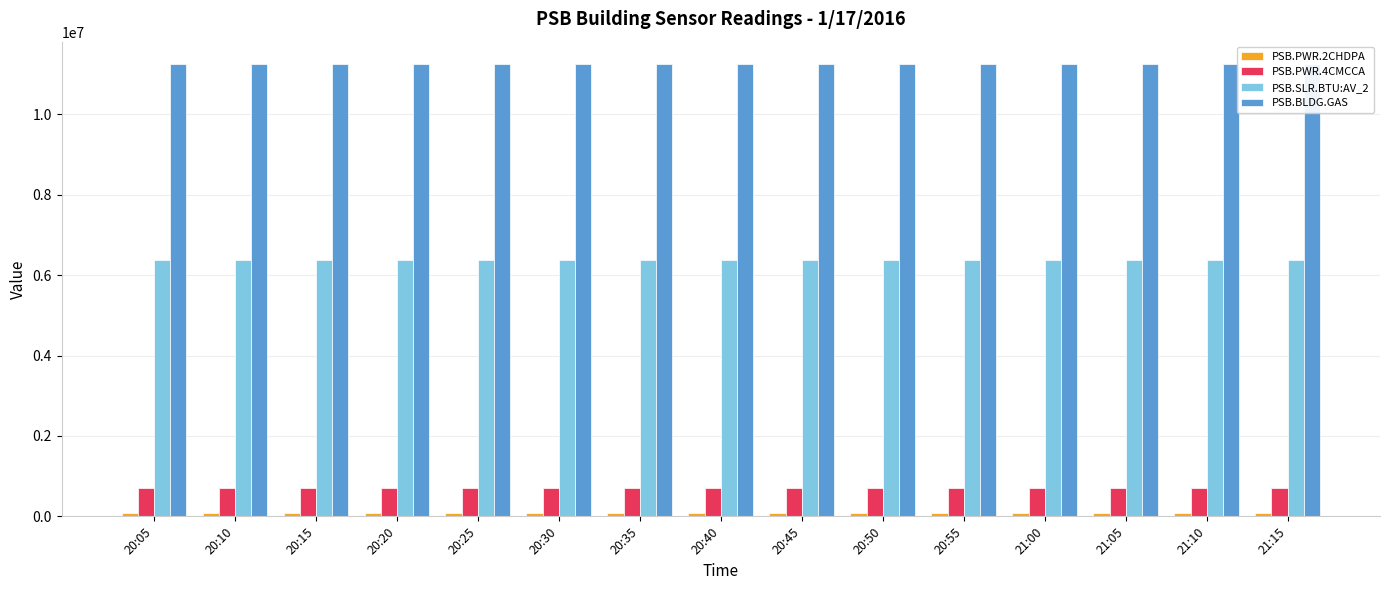

Reading left to right, transcribe all the data shown in this chart.

PSB.PWR.2CHDPA: 71225	71226	71226	71228	71228	71230	71230	71232	71232	71233	71233	71235	71235	71237	71237
PSB.PWR.4CMCCA: 706426	706431	706431	706437	706437	706442	706442	706447	706447	706453	706453	706458	706458	706463	706463
PSB.SLR.BTU:AV_2: 6386910	6386910	6386910	6386910	6386910	6386910	6386910	6386910	6386910	6386910	6386910	6386910	6386910	6386910	6386910
PSB.BLDG.GAS: 11244820	11244890	11244960	11245030	11245110	11245190	11245260	11245330	11245410	11245480	11245550	11245630	11245700	11245780	11245850